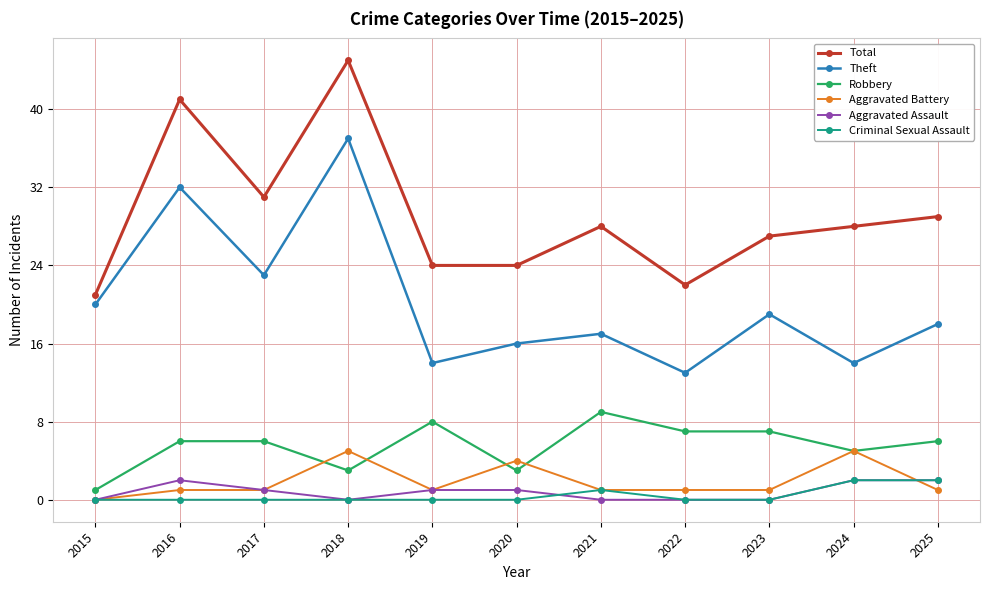

The Criminal Sexual Assault series shows 0 at 2016. True or false?

True